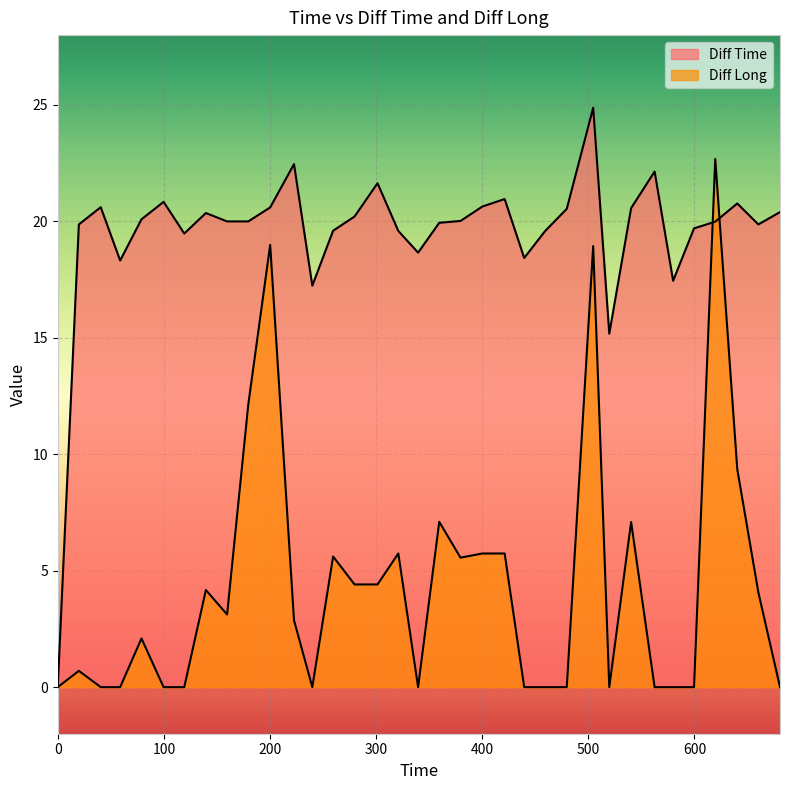

At which category is the sum across all series the highest?

504.56